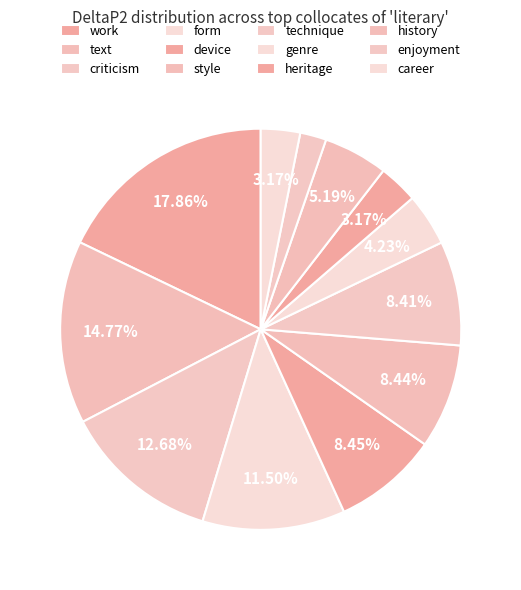

The heritage slice represents 3% of the pie. True or false?

True